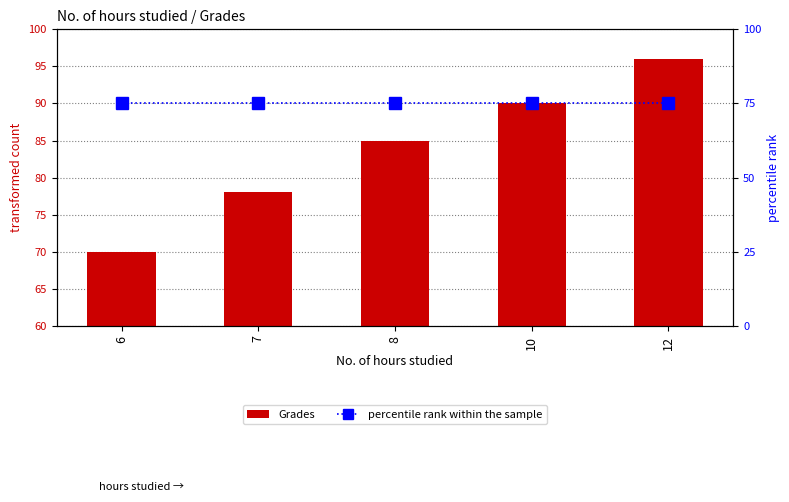

Is it true that percentile rank within the sample equals 75 at 12?

True